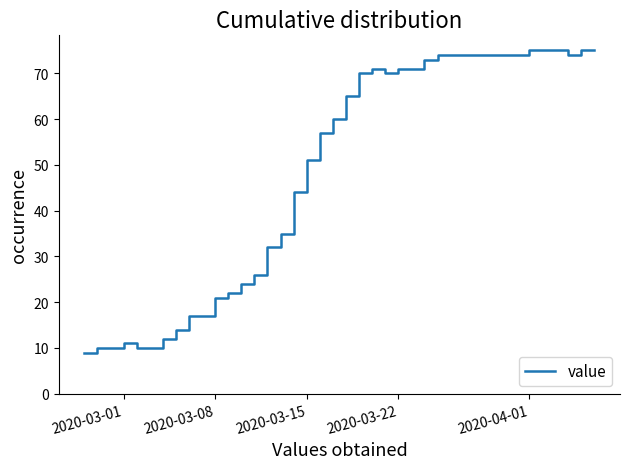

What is the smallest value displayed?

9